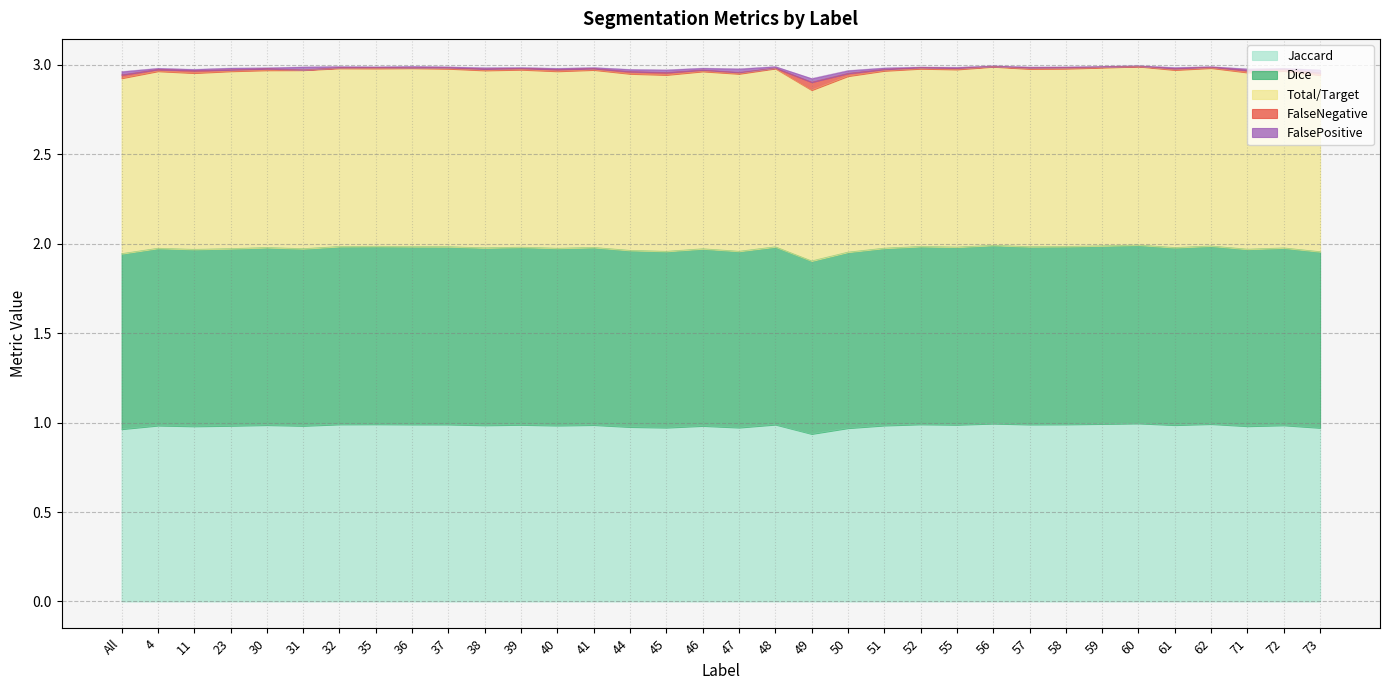

At which category is the sum across all series the highest?

60